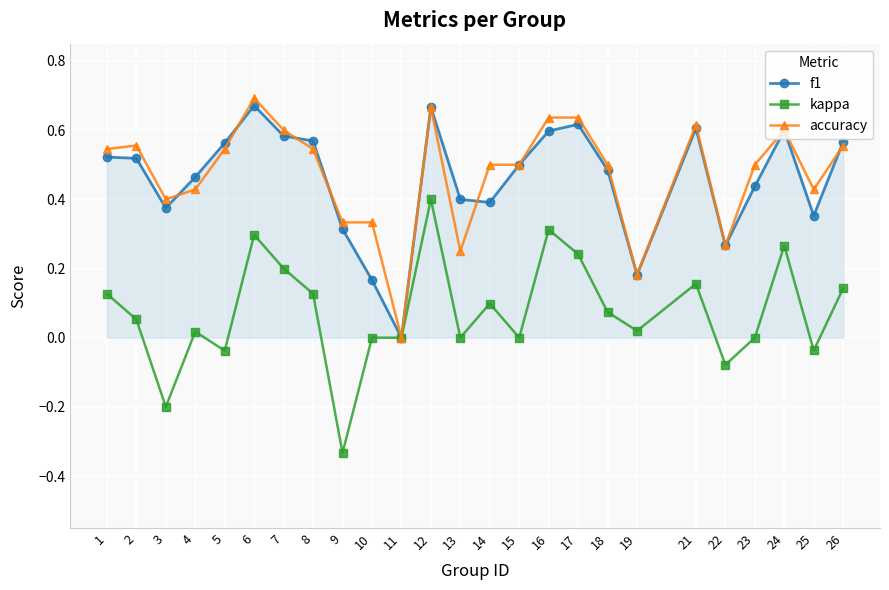

The f1 series shows 0.6 at 17. True or false?

True